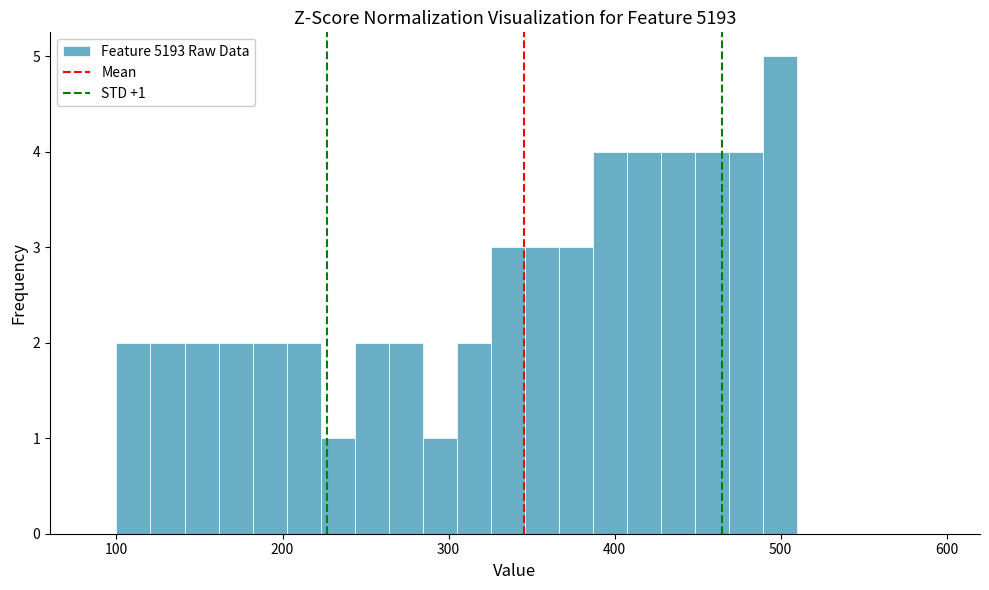

Around what value on the x-axis is the tallest bar? Give the approximate position of its centre, as read against the axis.

500